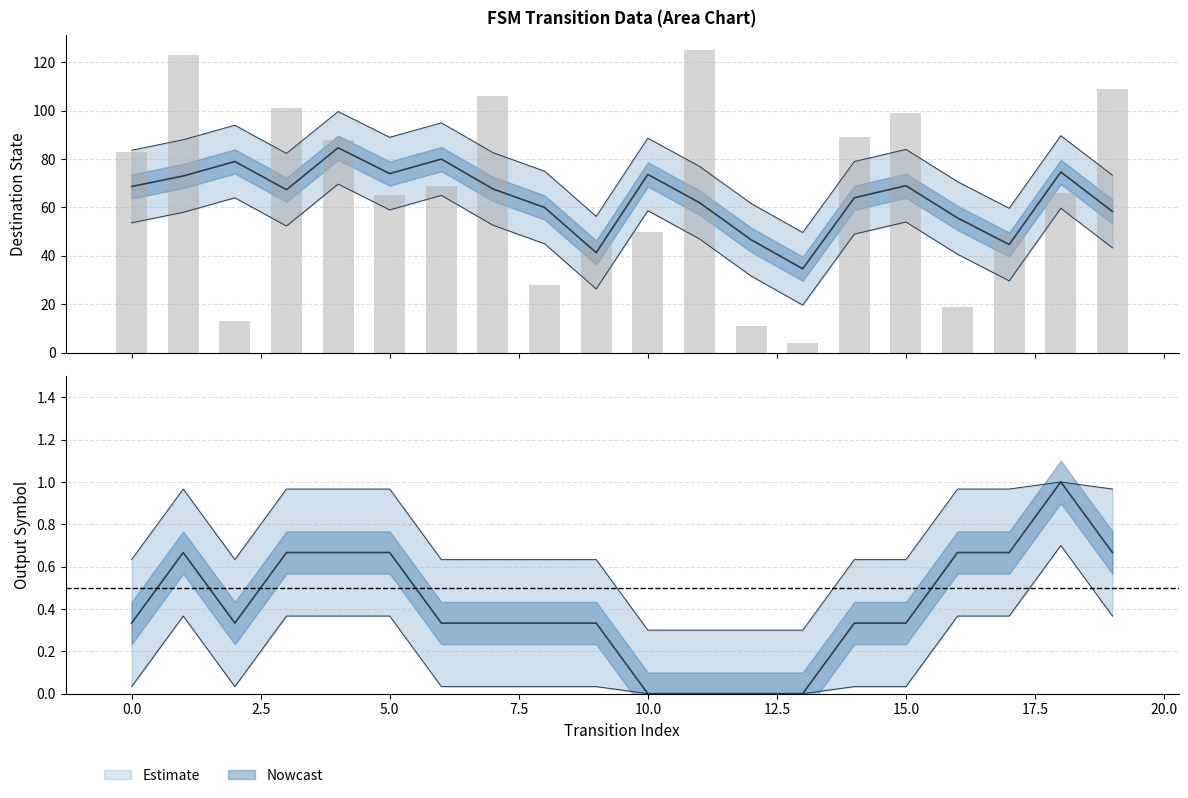

Reading right to left, extract all data points from this chart.

source_state: 9	9	8	8	7	7	6	6	5	5	4	4	3	3	2	2	1	1	0	0
destination_state: 109	66	49	19	99	89	4	11	125	50	46	28	106	69	65	88	101	13	123	83
output_symbol: 1	1	1	0	1	0	0	0	0	0	0	1	0	0	1	1	0	1	0	1